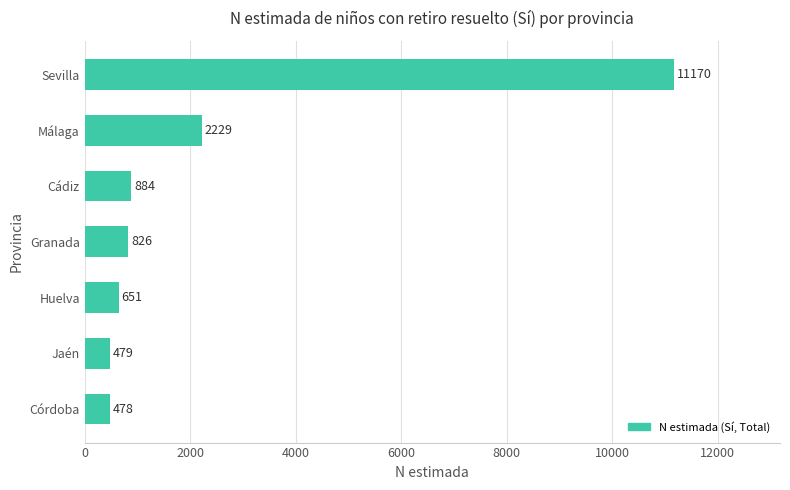

What is the average value?

2388